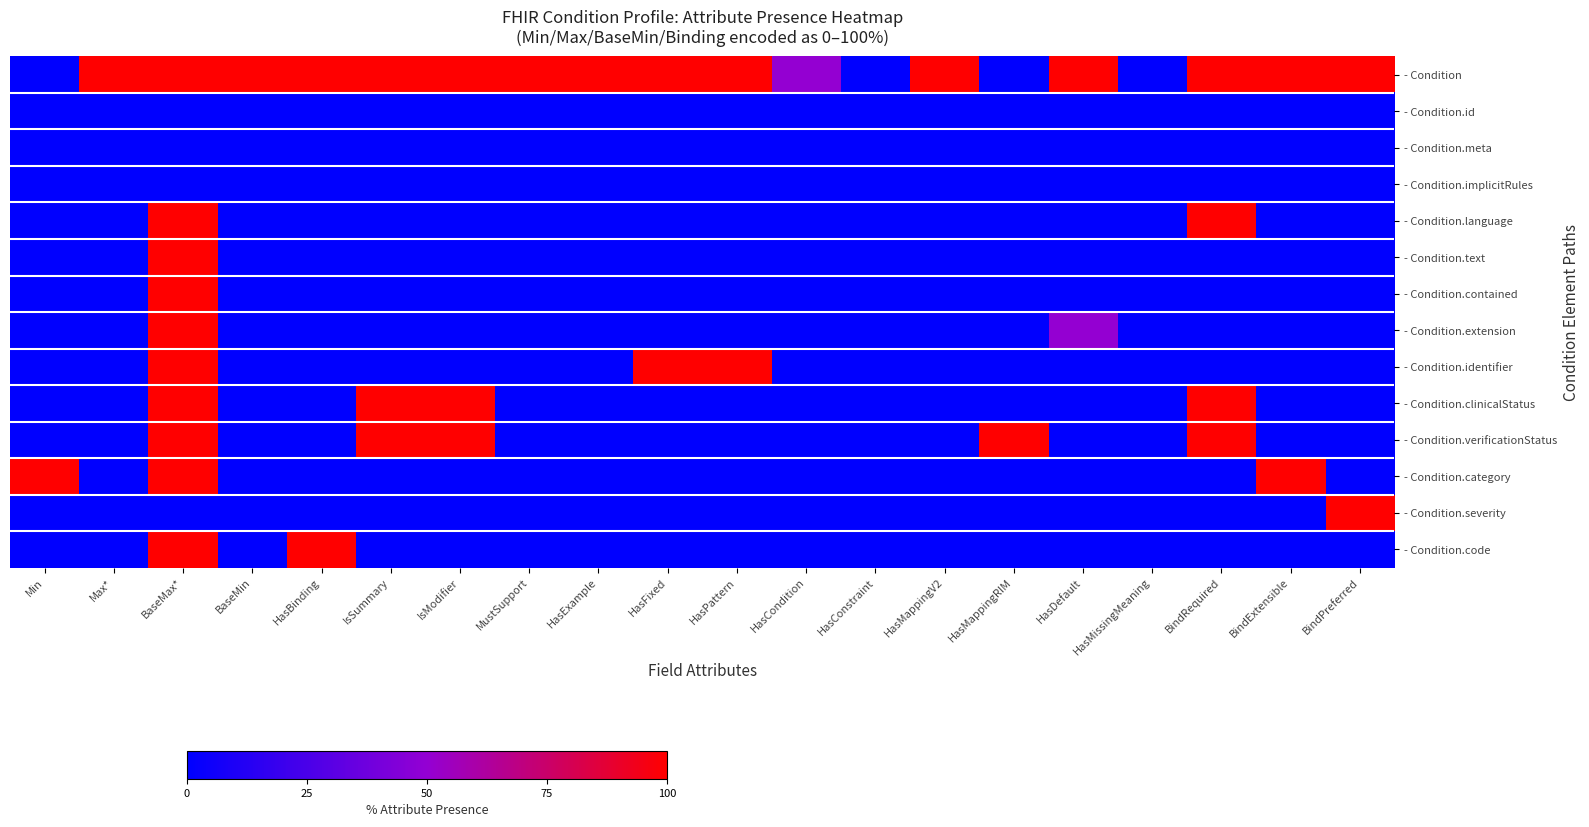

What is the maximum value shown in the chart?

100